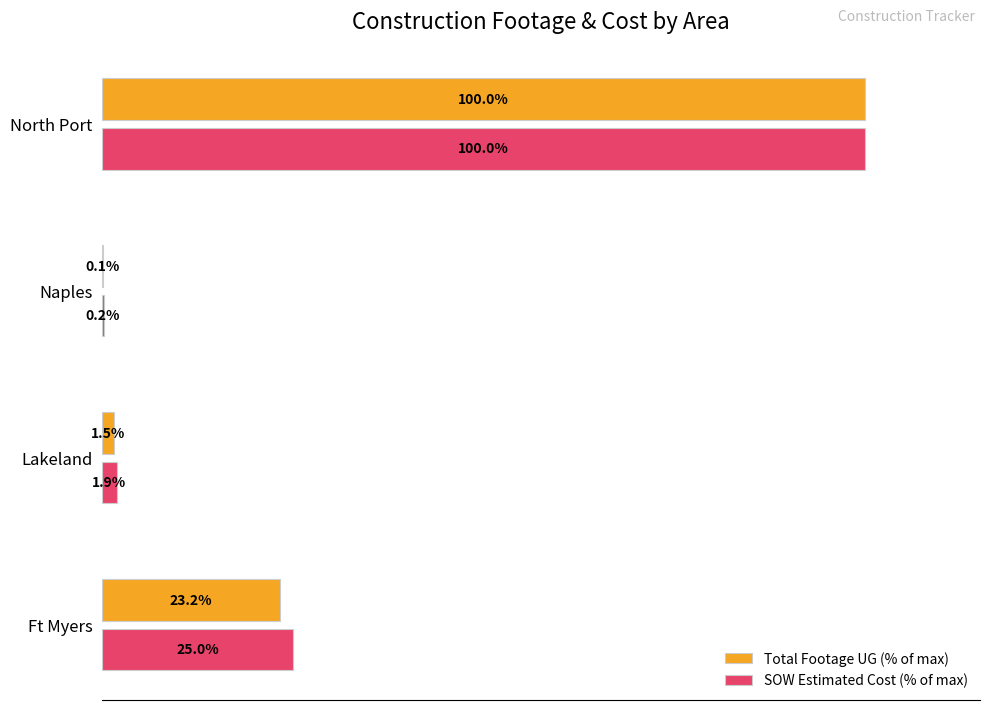

At which label does SOW Estimated Cost (% of max) reach its peak?

North Port